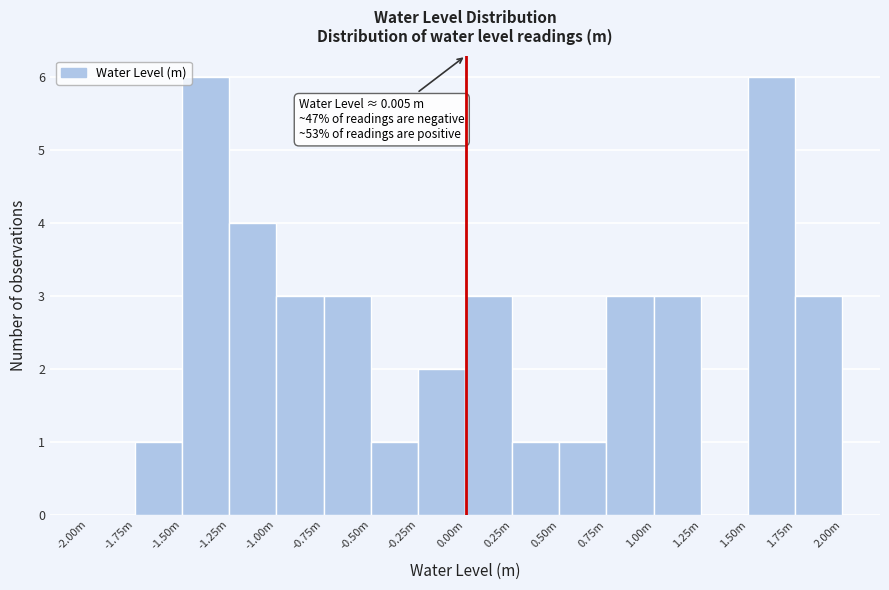

What is the greatest value displayed?

6